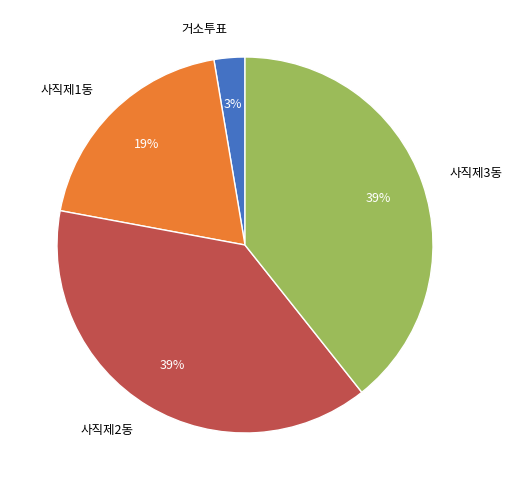

What percentage is the 사직제3동 slice, to the nearest percent?

39%